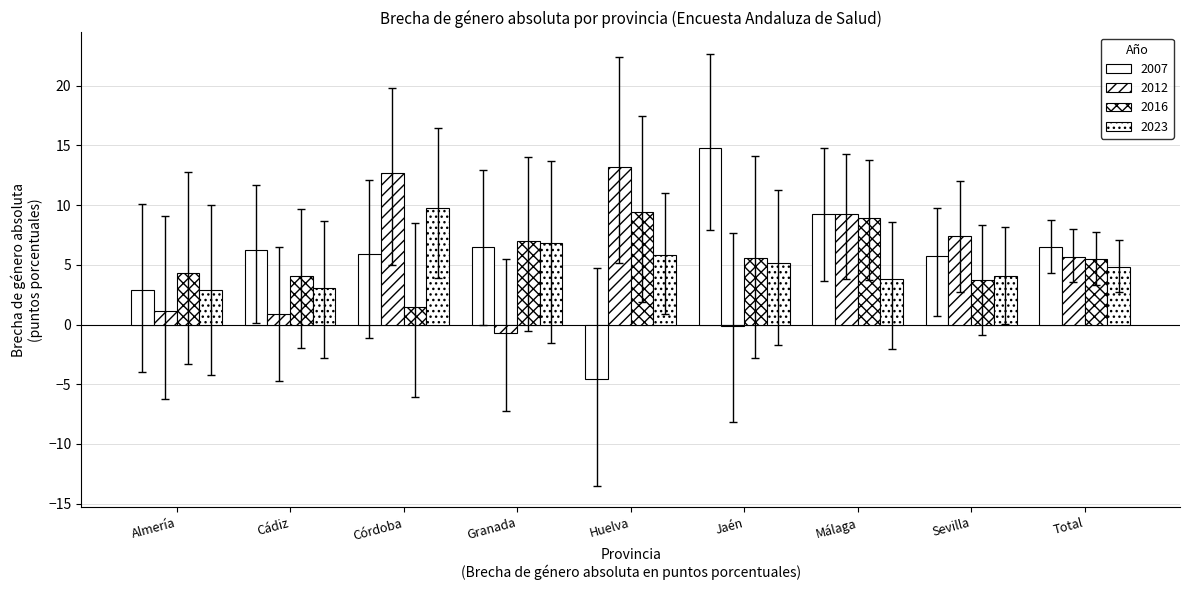

How many values in 2007 are above zero?

8